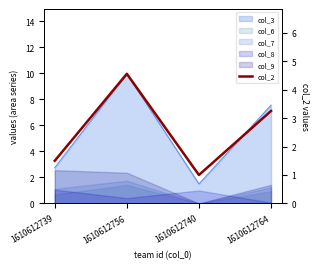

What is the sum of all values?

10.3